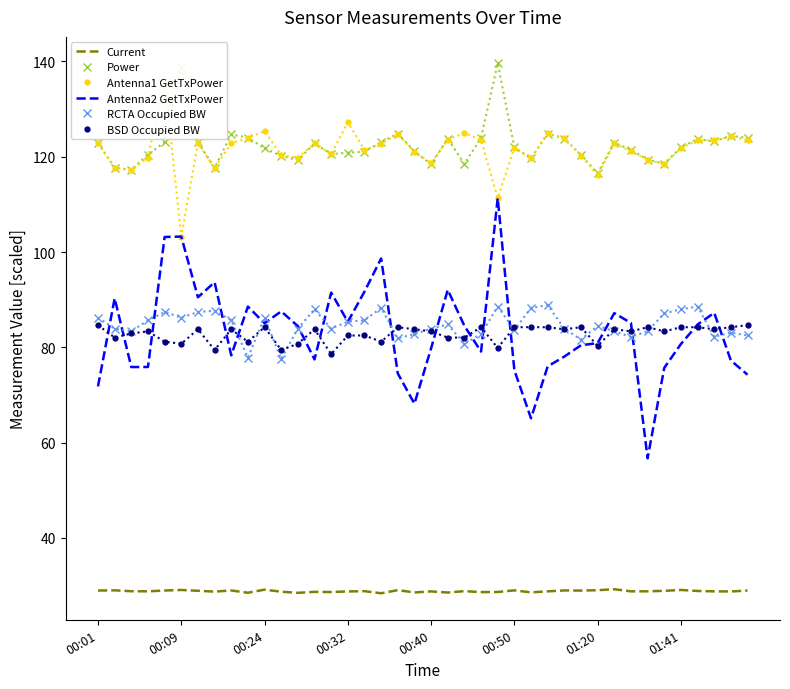

The BSD Occupied BW series shows 80.3 at 01:20. True or false?

True